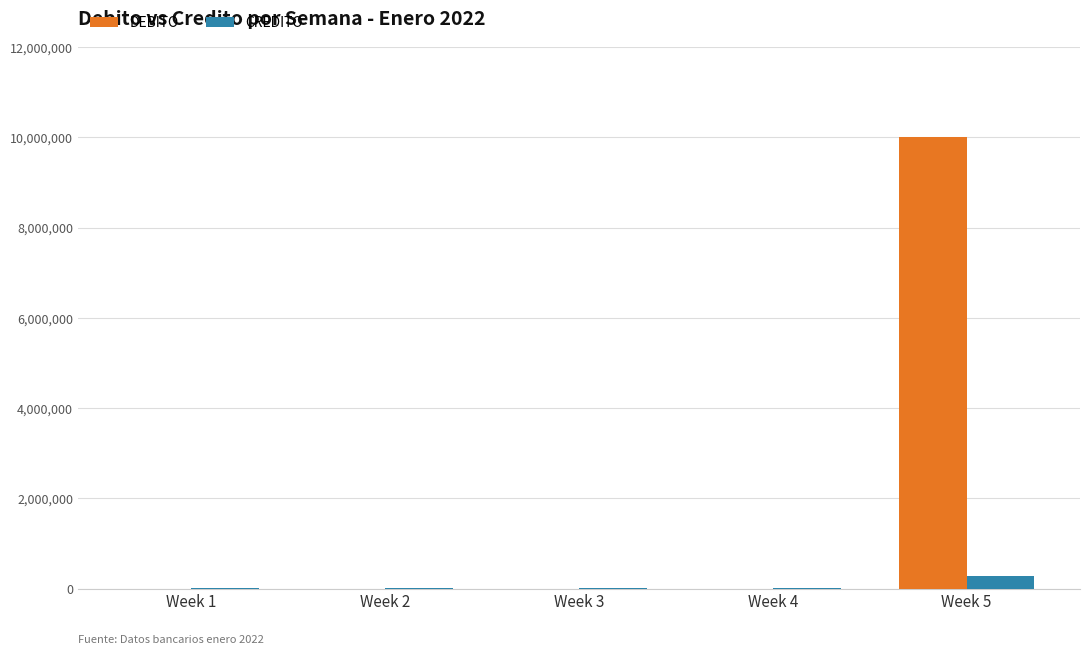

At which label does DEBITO reach its peak?

Week 5